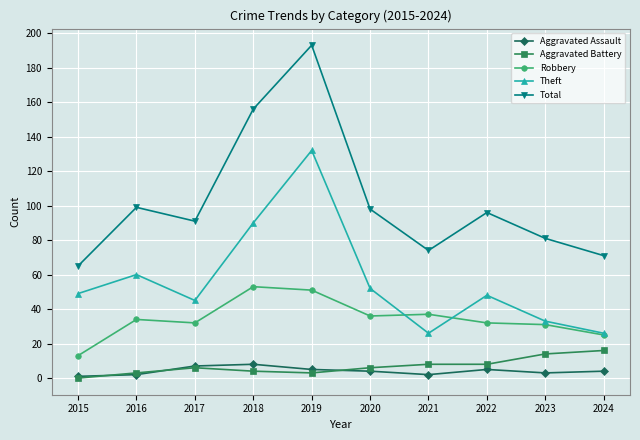

True or false: Robbery and Aggravated Assault cross at least once.

False